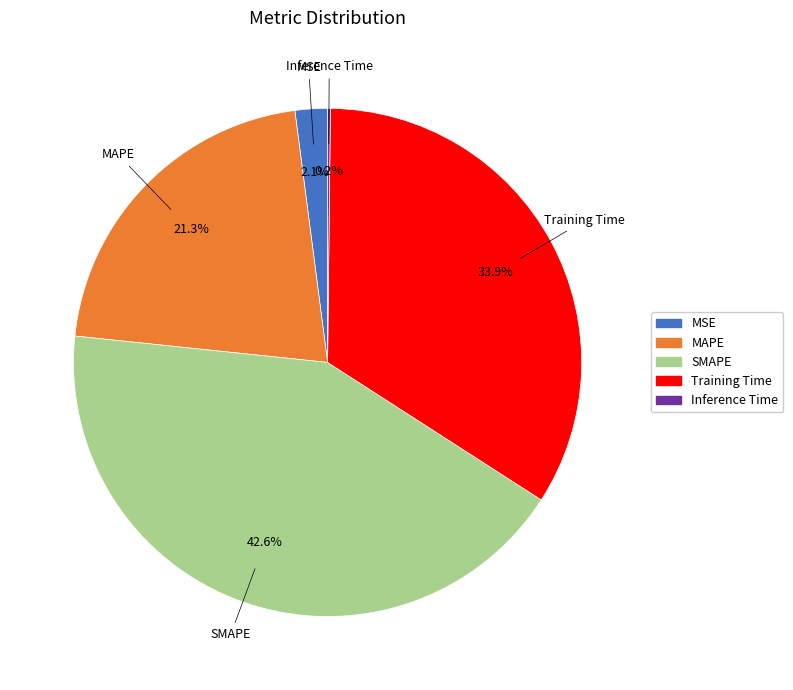

What portion of the pie excludes MSE?

97.9%